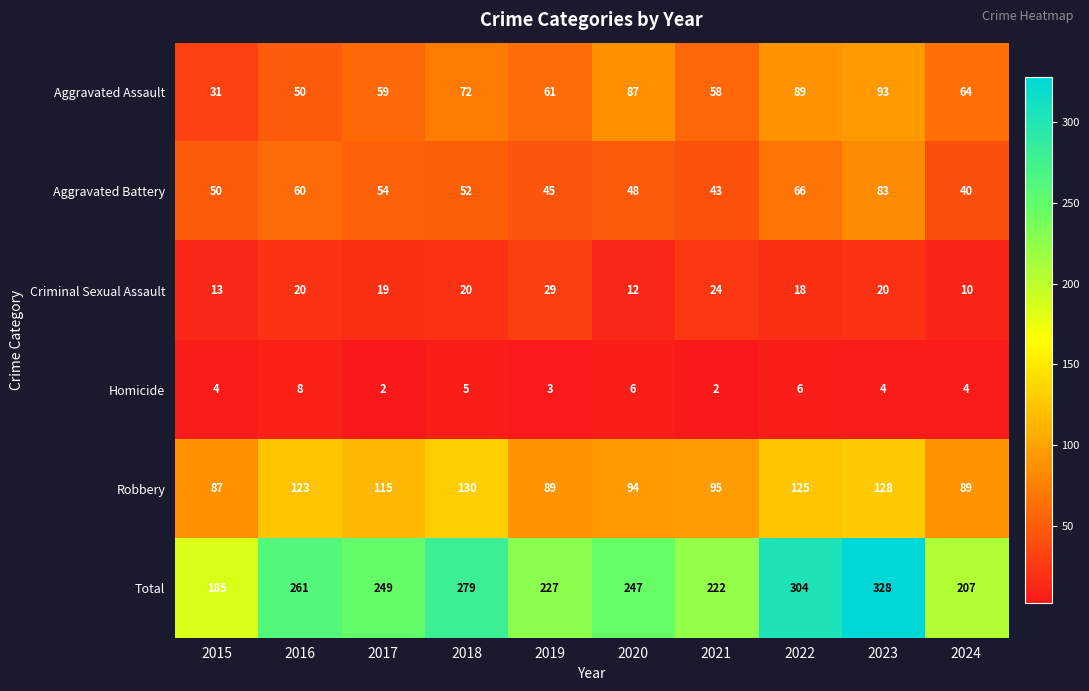

What is the lowest value of the Robbery series?

87